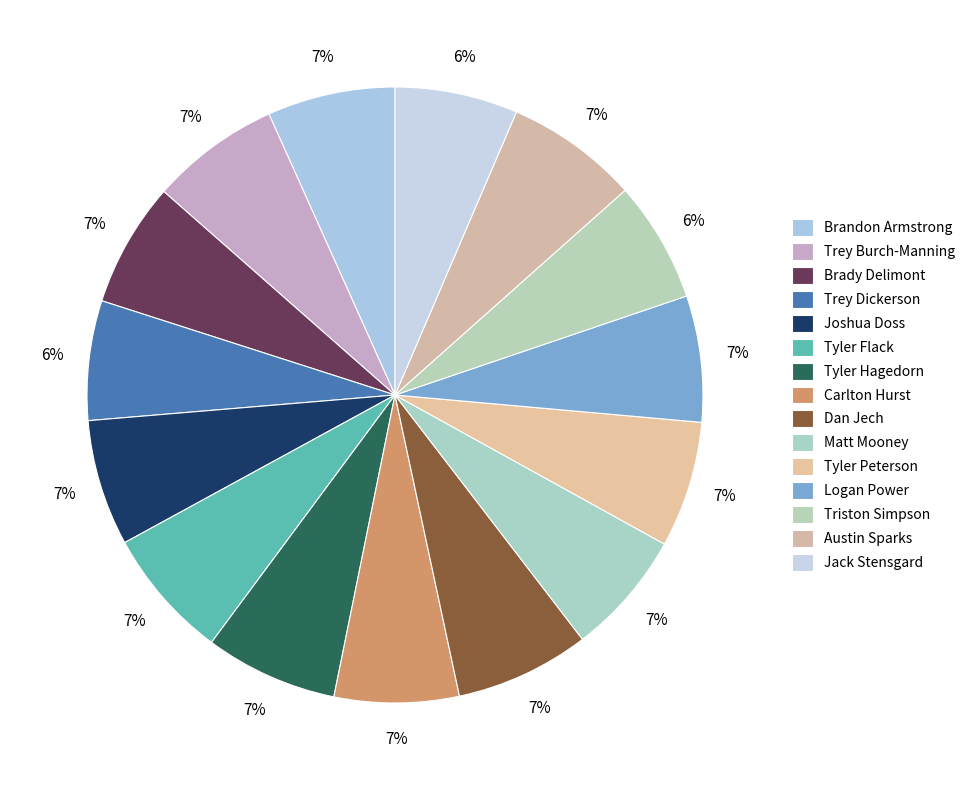

To the nearest percent, what is the combined percentage of Trey Burch-Manning and Triston Simpson?

13%